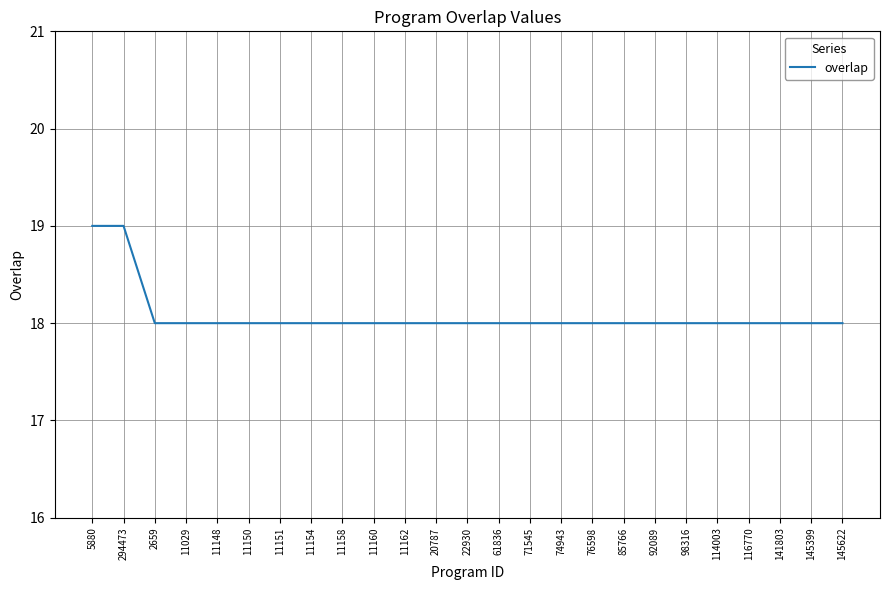

True or false: the data shows 18 at 11160.

True